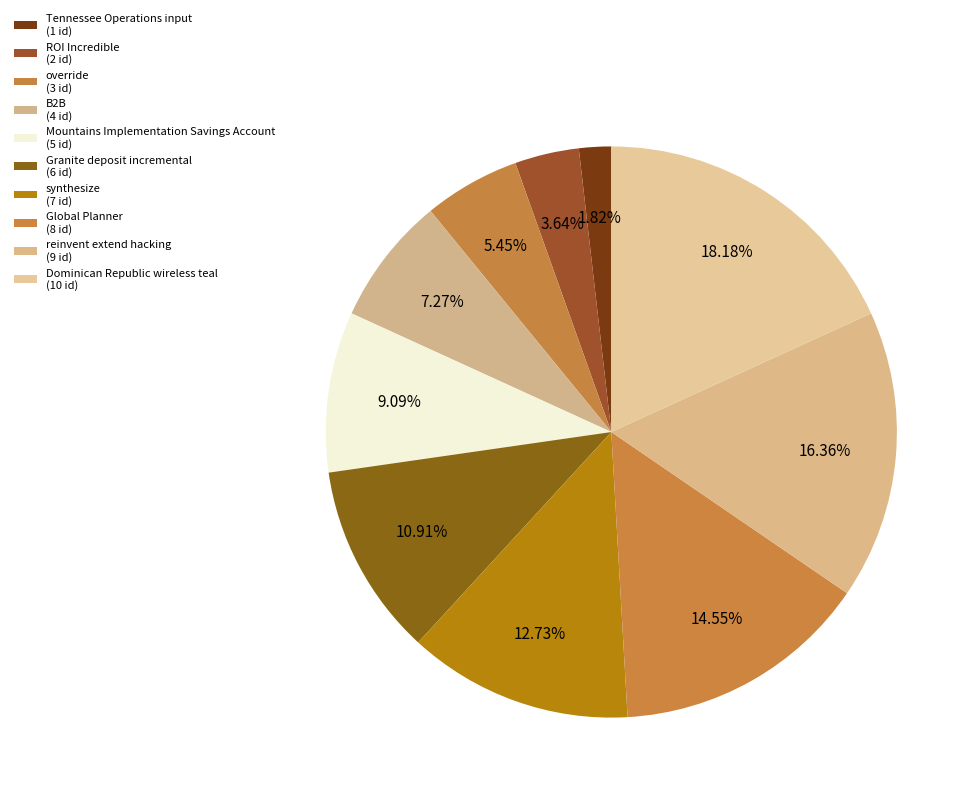

What percentage is the override slice, to the nearest percent?

5%